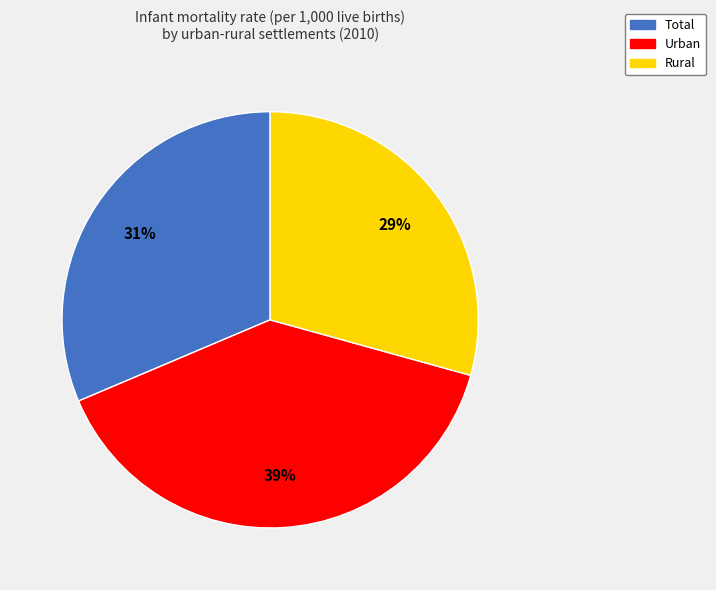

Do Rural and Urban together represent more than half of the pie?

Yes